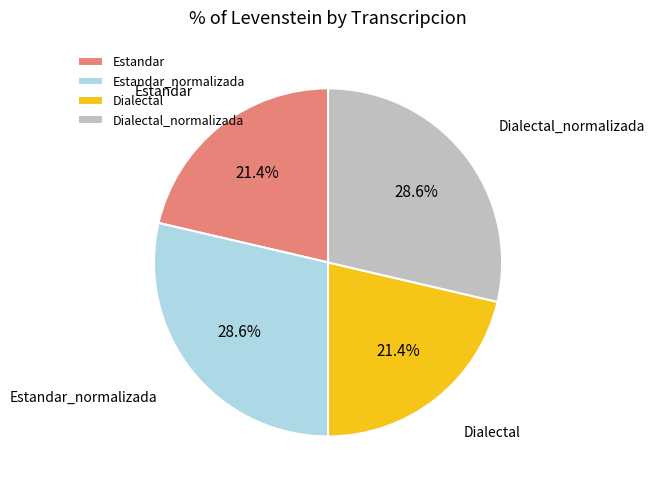

To the nearest percent, what is the difference between the largest and smallest slice percentages?

7%